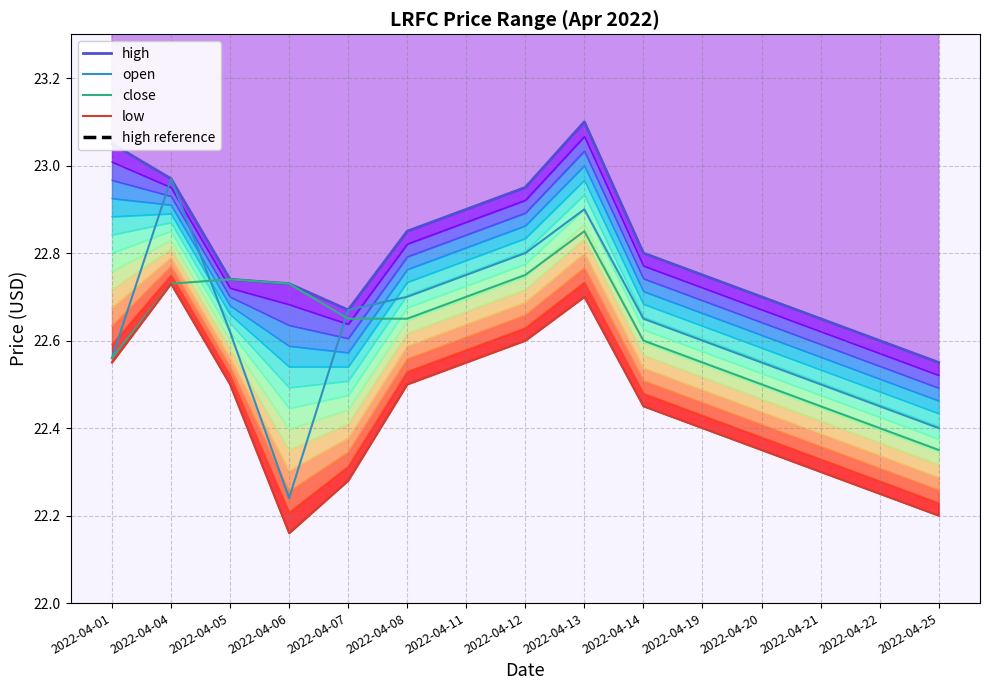

True or false: high and low intersect in this chart.

False